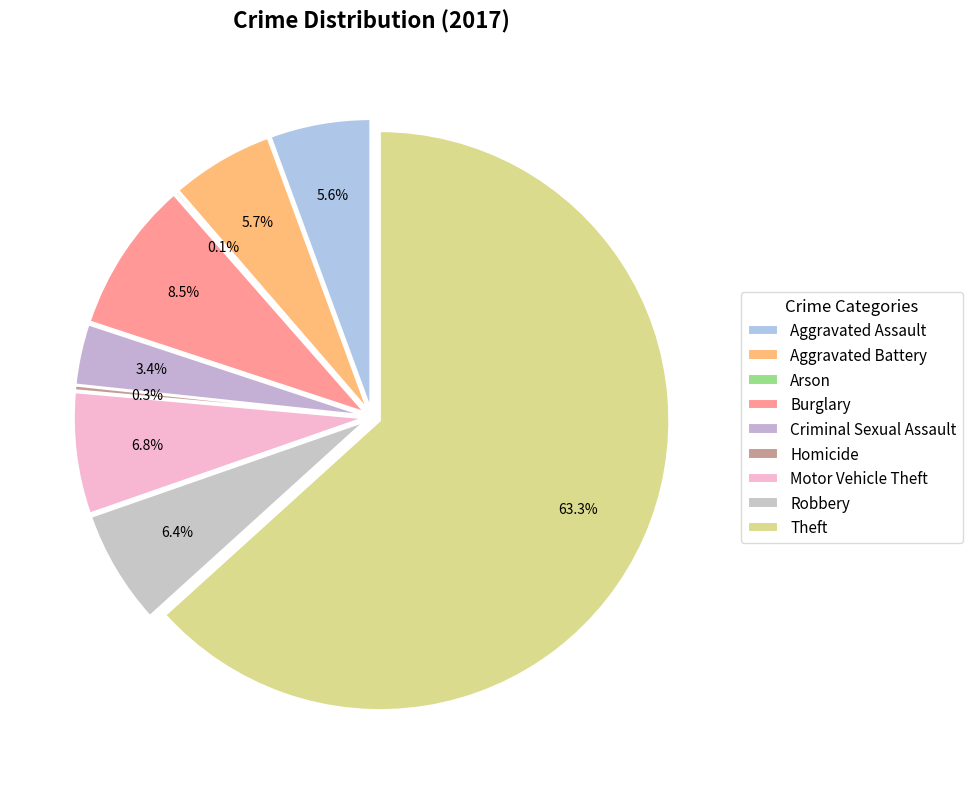

What is the majority slice?

Theft